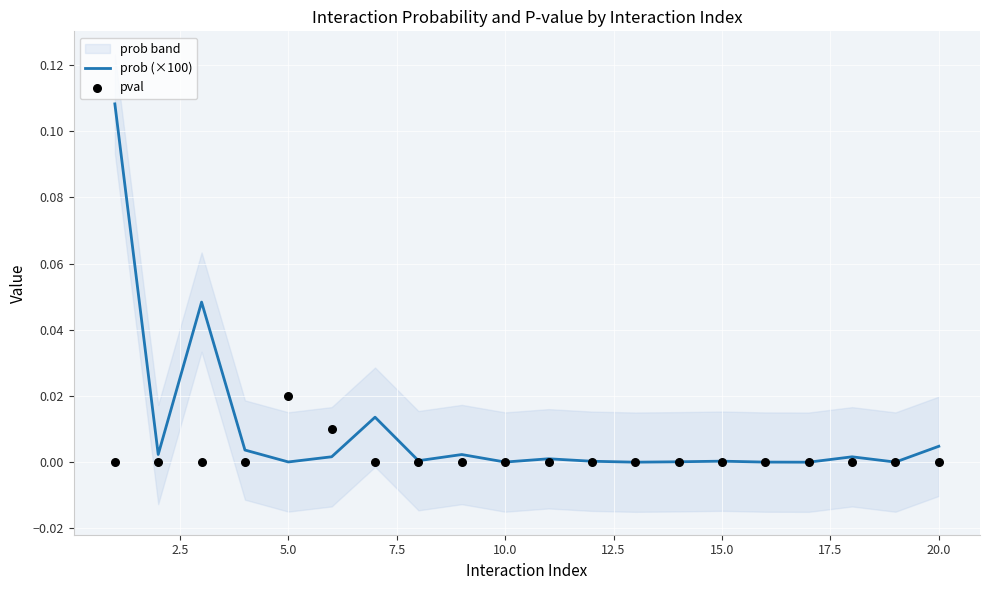

Which series has the largest Y range (max minus min)?

prob (×100)